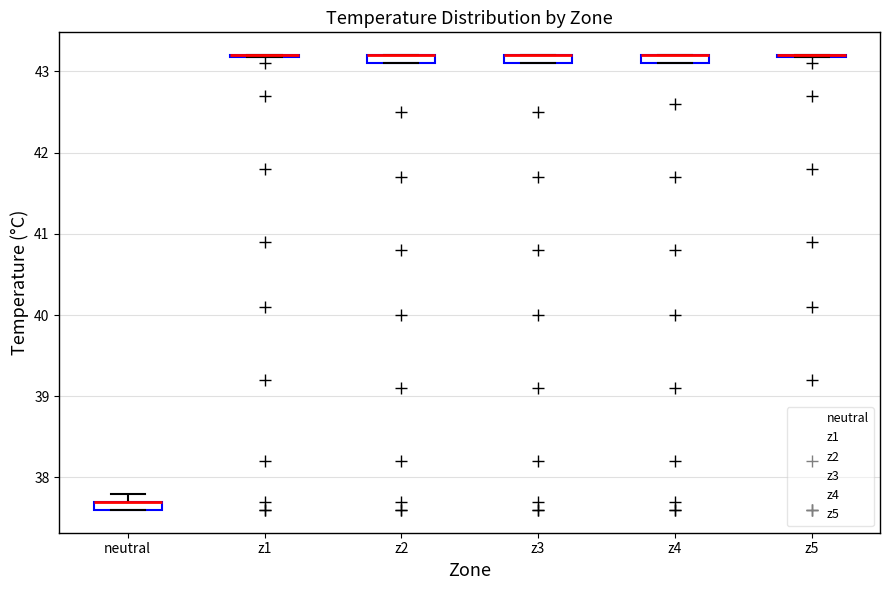

Where is the upper edge of the box for z2 on the y-axis? The values are not printed on the chart, so give them approximately, as read against the axis.

43.2